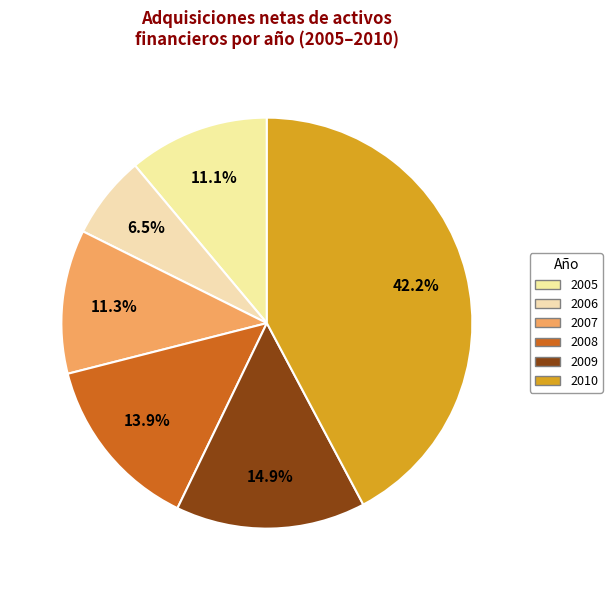

How many slices are in this pie chart?

6